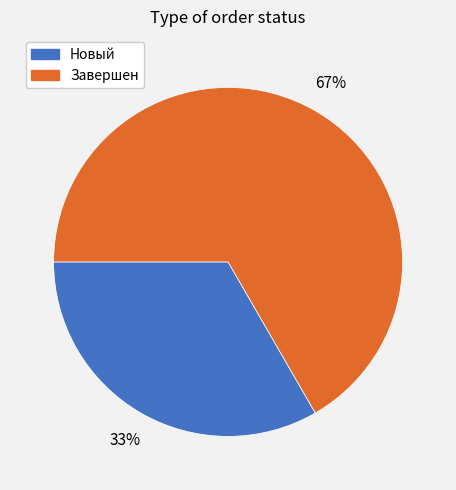

How many slices are in this pie chart?

2